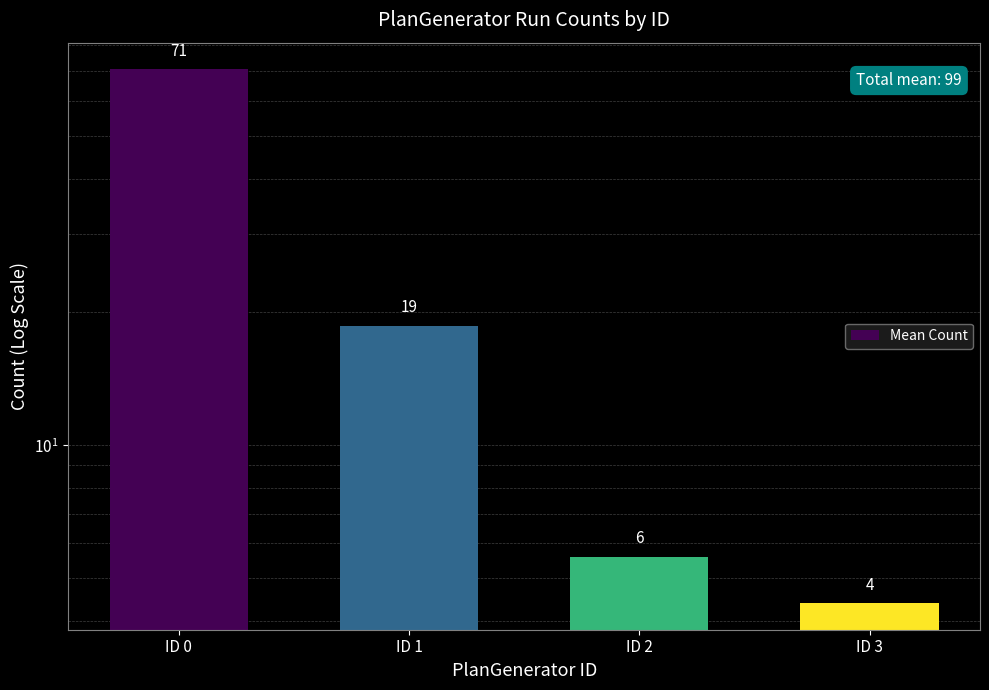

True or false: the data shows 5.6 at ID 2.

True